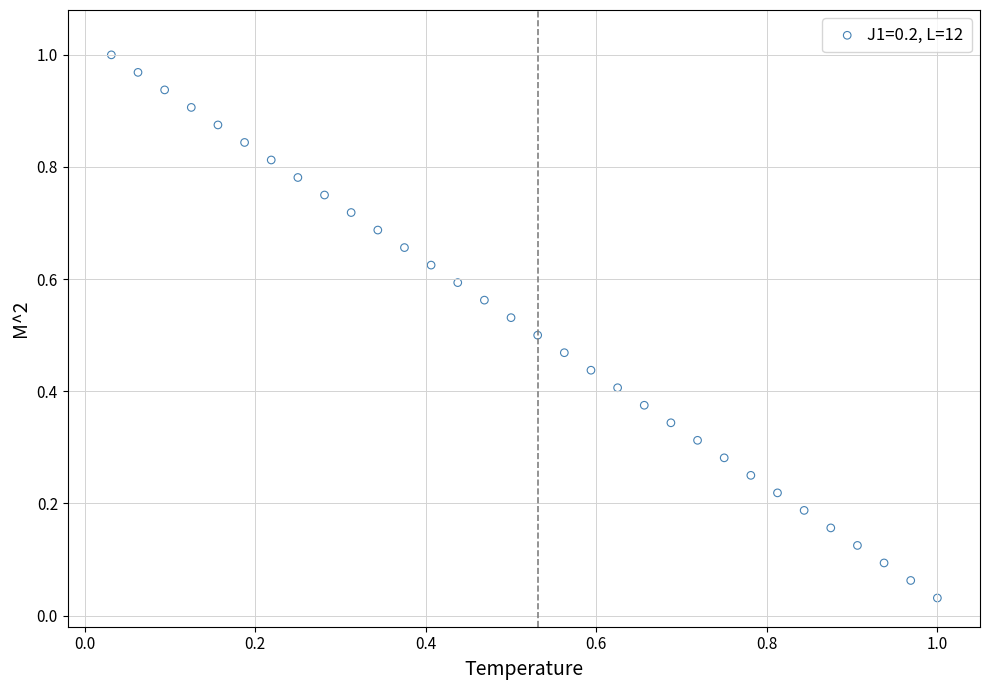

How many data points are displayed?

32